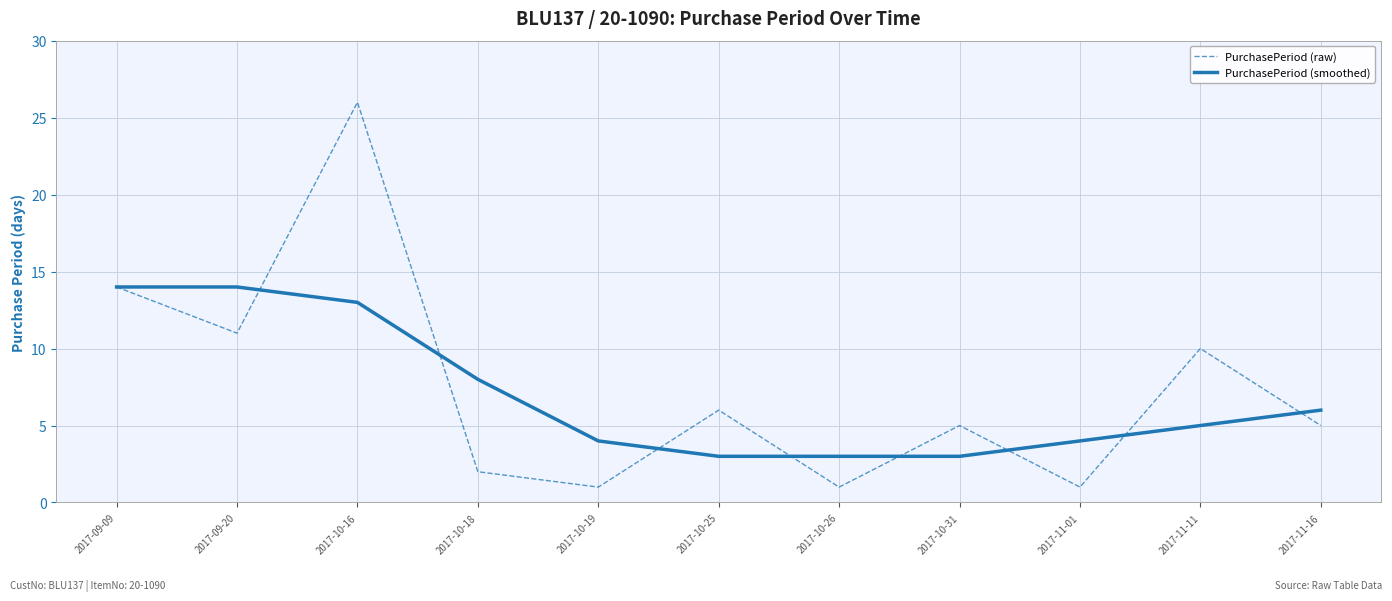

What is the maximum value shown in the chart?

26